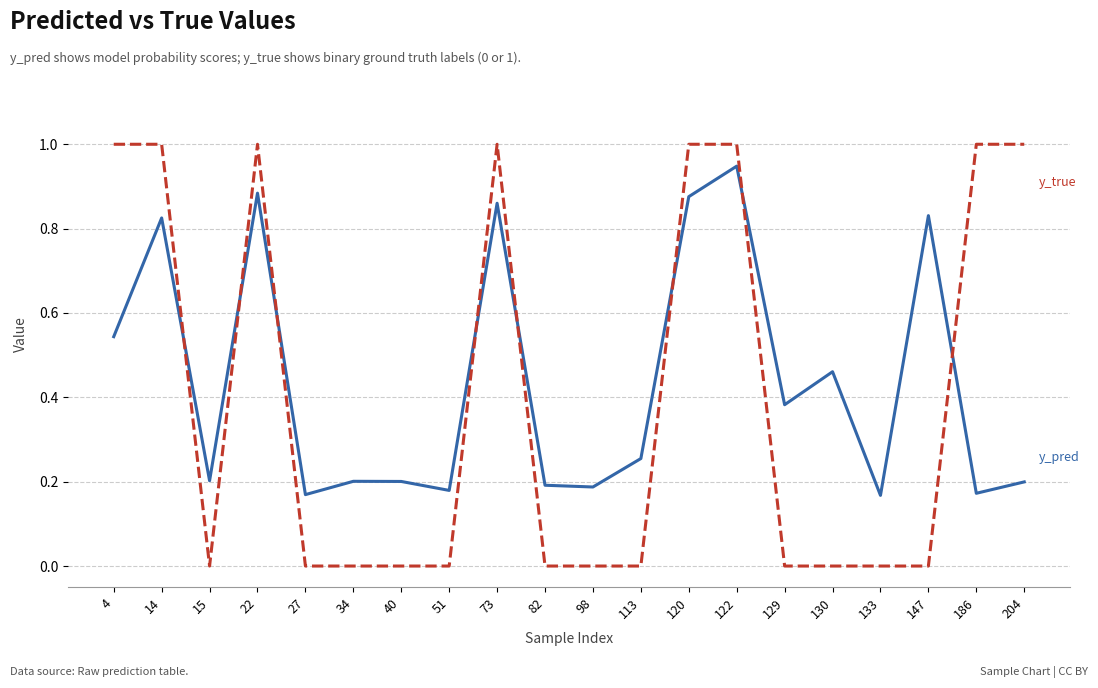

What is the maximum value shown in the chart?

1.0